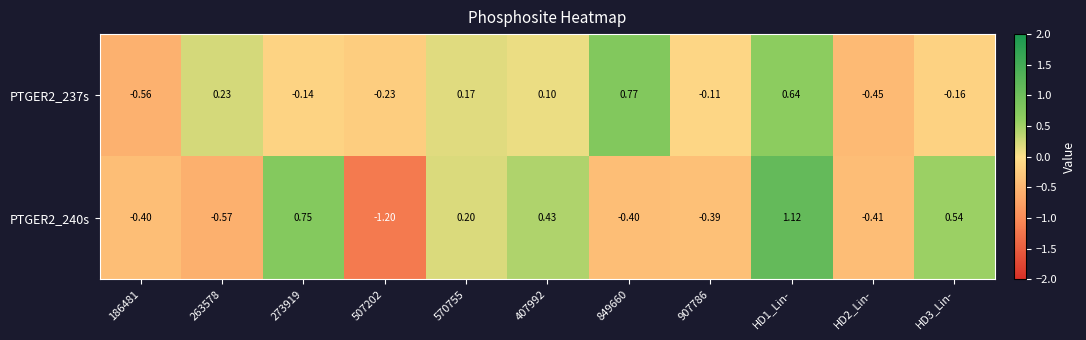

How many positive values does the PTGER2_237s series have?

5